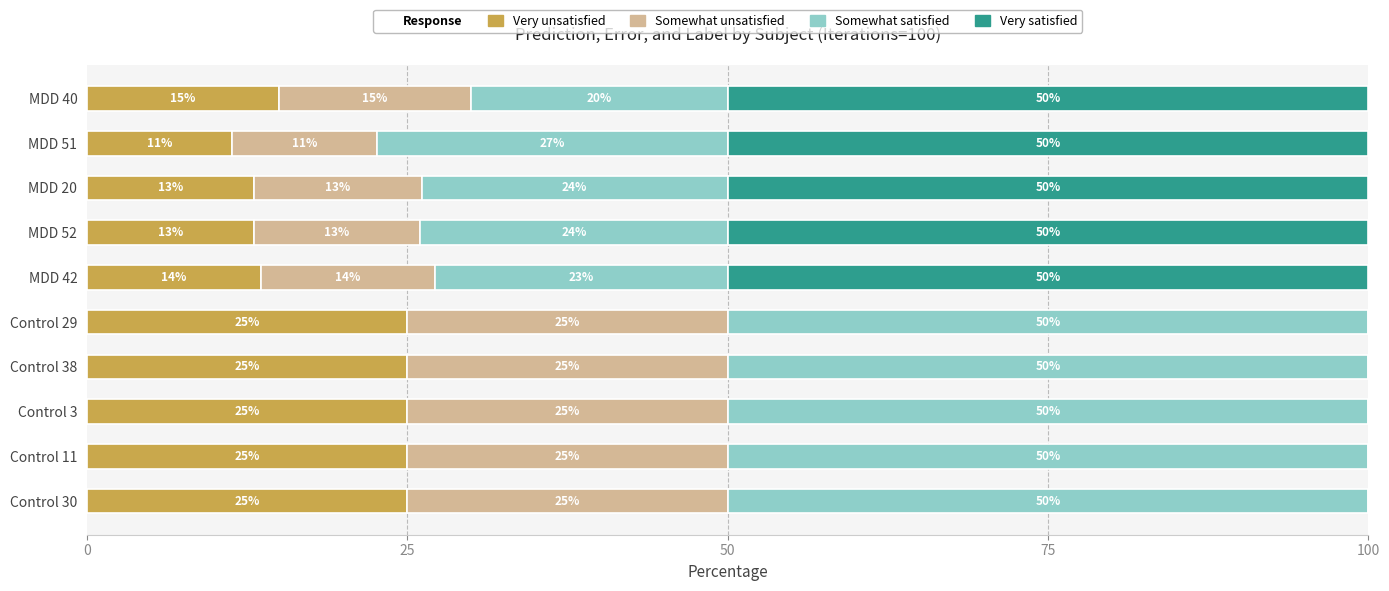

True or false: Very unsatisfied has a value of 25.0 at Control 30.

True